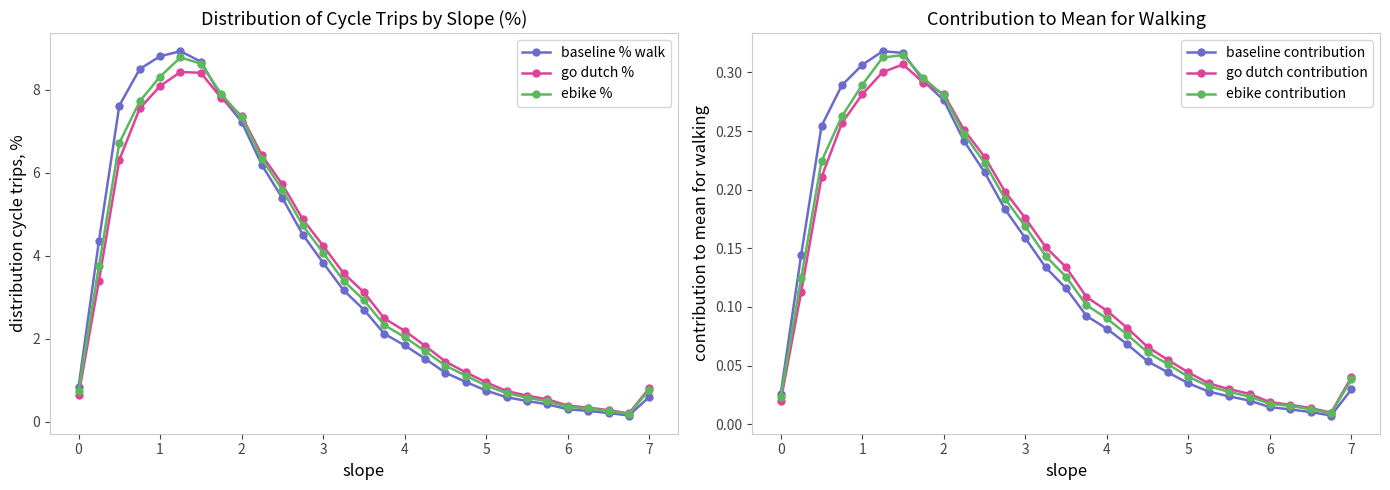

How many lines are shown in the chart?

6